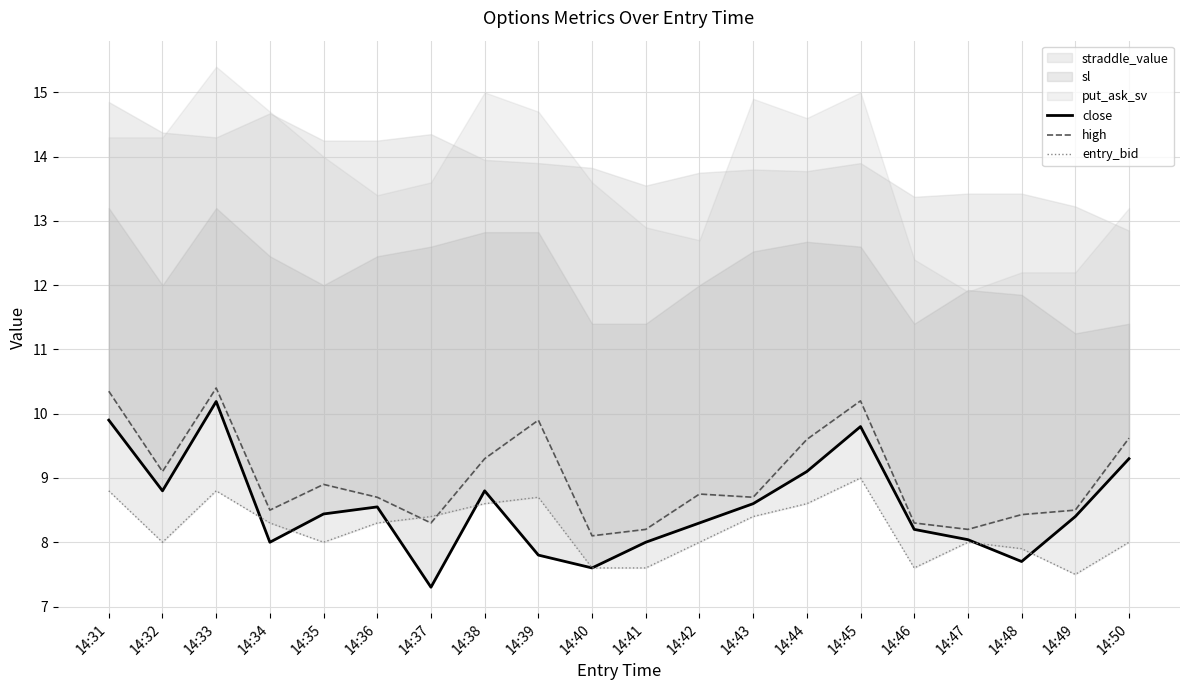

Reading left to right, list all the values displayed in this chart.

close: 9.9	8.8	10.2	8.0	8.4	8.6	7.3	8.8	7.8	7.6	8.0	8.3	8.6	9.1	9.8	8.2	8.0	7.7	8.4	9.3
high: 10.3	9.1	10.4	8.5	8.9	8.7	8.3	9.3	9.9	8.1	8.2	8.8	8.7	9.6	10.2	8.3	8.2	8.4	8.5	9.6
entry_bid: 8.8	8.0	8.8	8.3	8.0	8.3	8.4	8.6	8.7	7.6	7.6	8.0	8.4	8.6	9.0	7.6	8.0	7.9	7.5	8.0